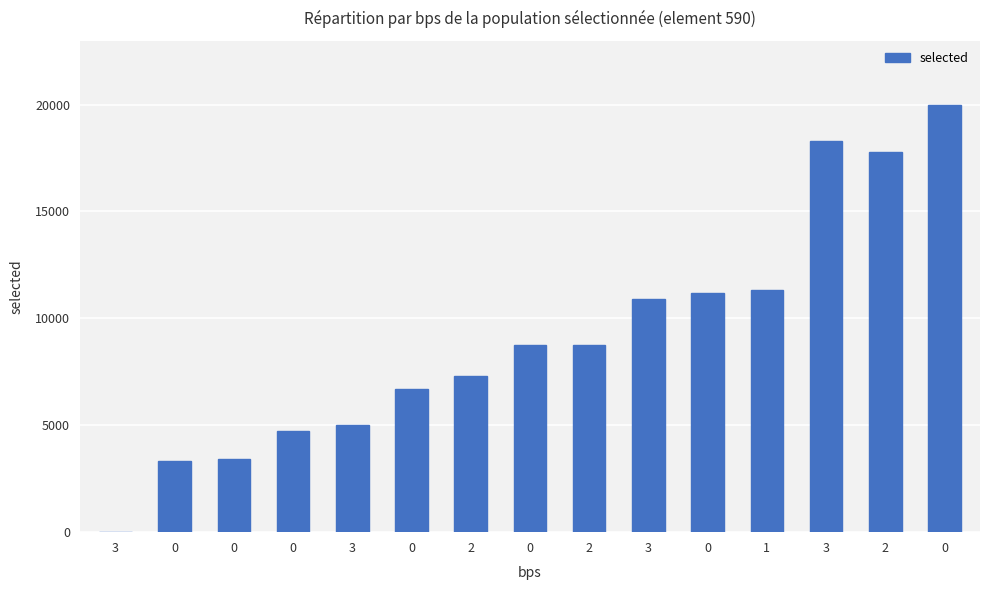

How many data points does each series have?

15